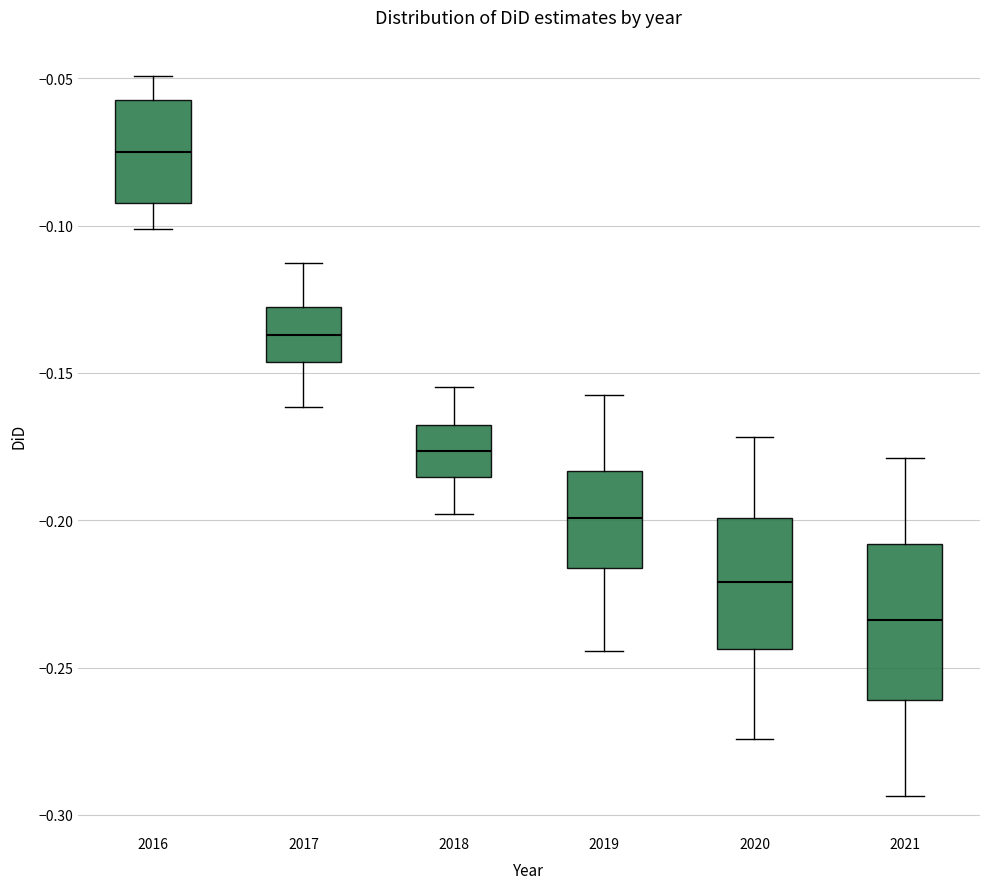

Where does the lower whisker of the box at x = 2020 end on the y-axis? The values are not printed on the chart, so give them approximately, as read against the axis.

-0.275